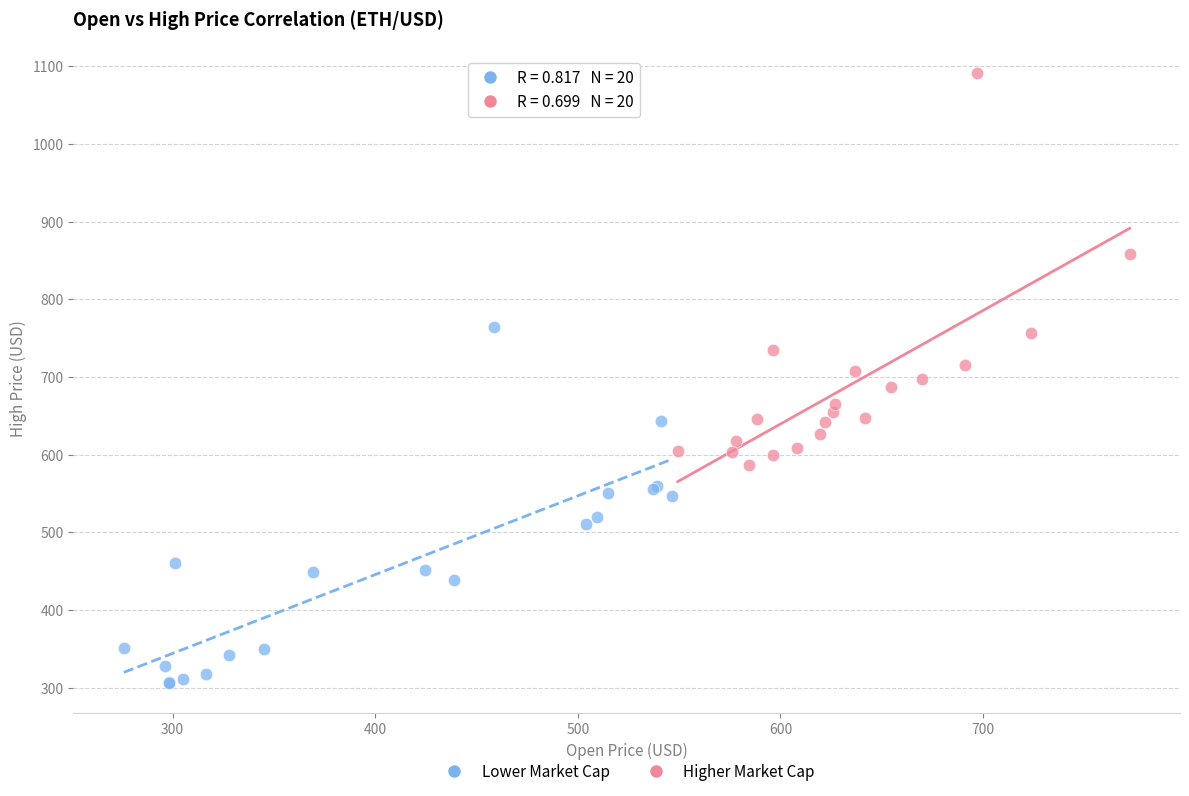

Which series contains the lowest Y value?

Lower Market Cap